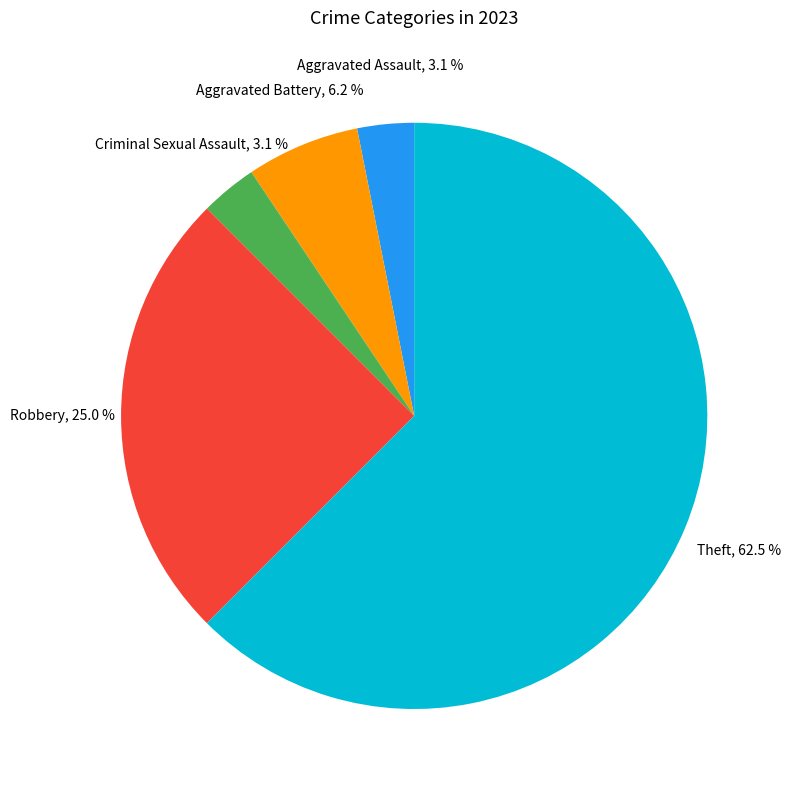

Does Theft represent more than half of the total?

Yes